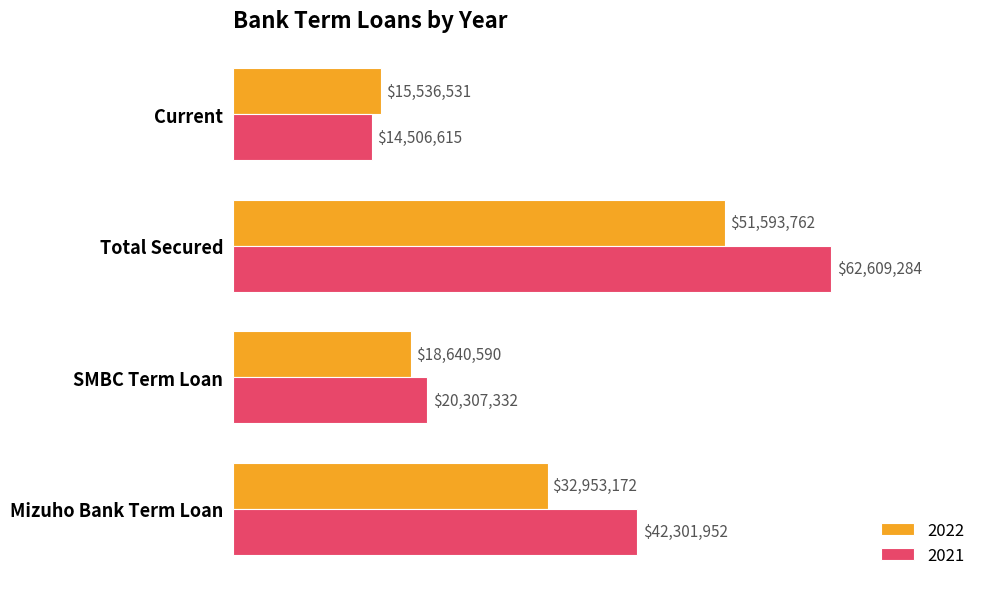

The value of 2021 at Total Secured is 89215953. True or false?

False